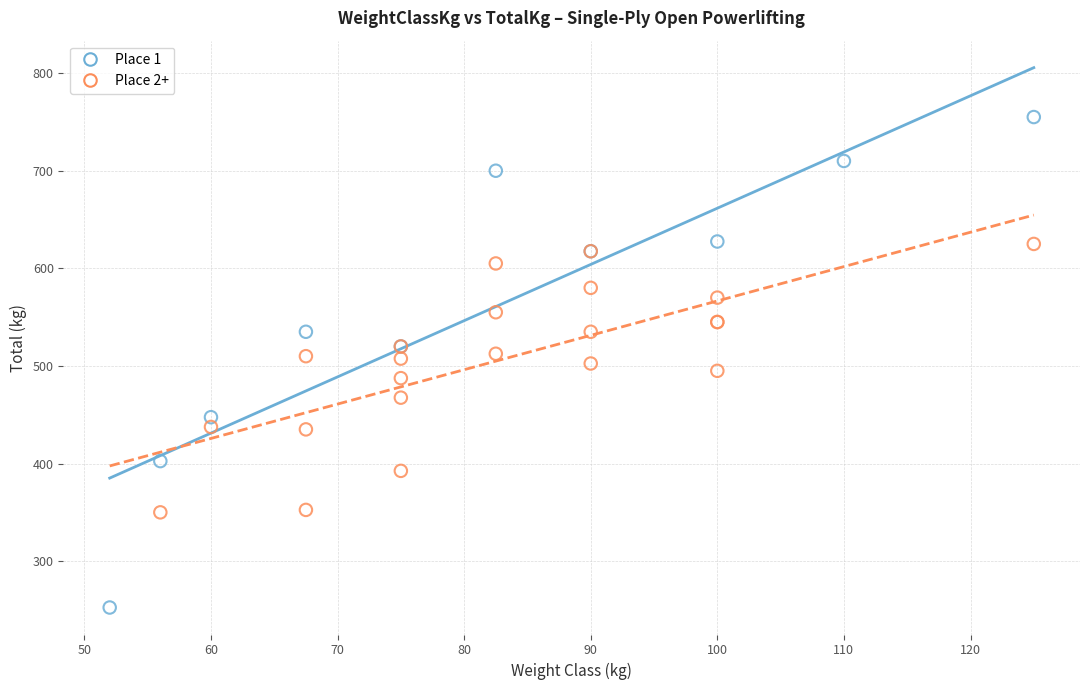

Which series contains the lowest Y value?

Place 1